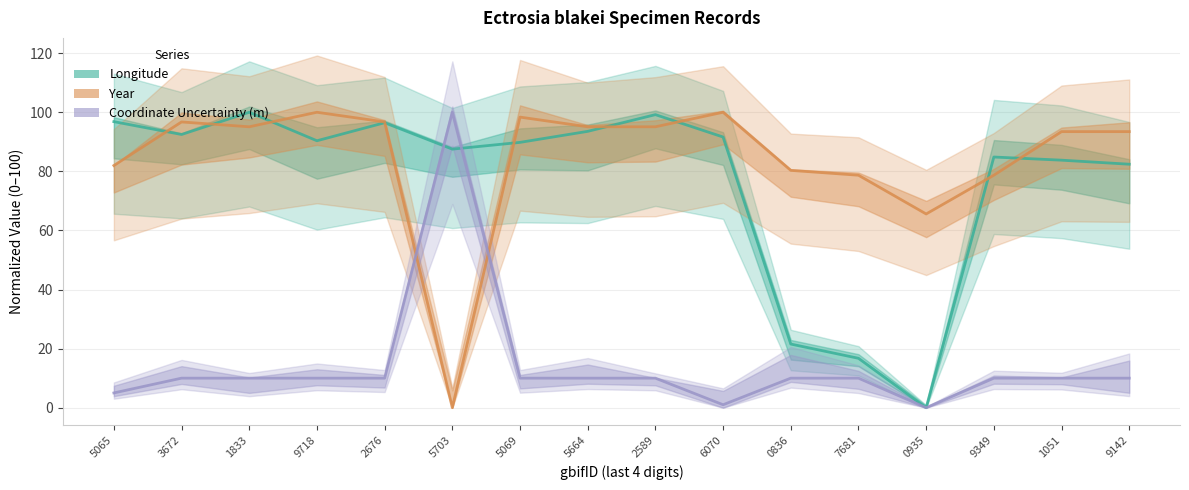

Rank the series at 3672 from lowest to highest value.

Coordinate Uncertainty (m), Longitude, Year